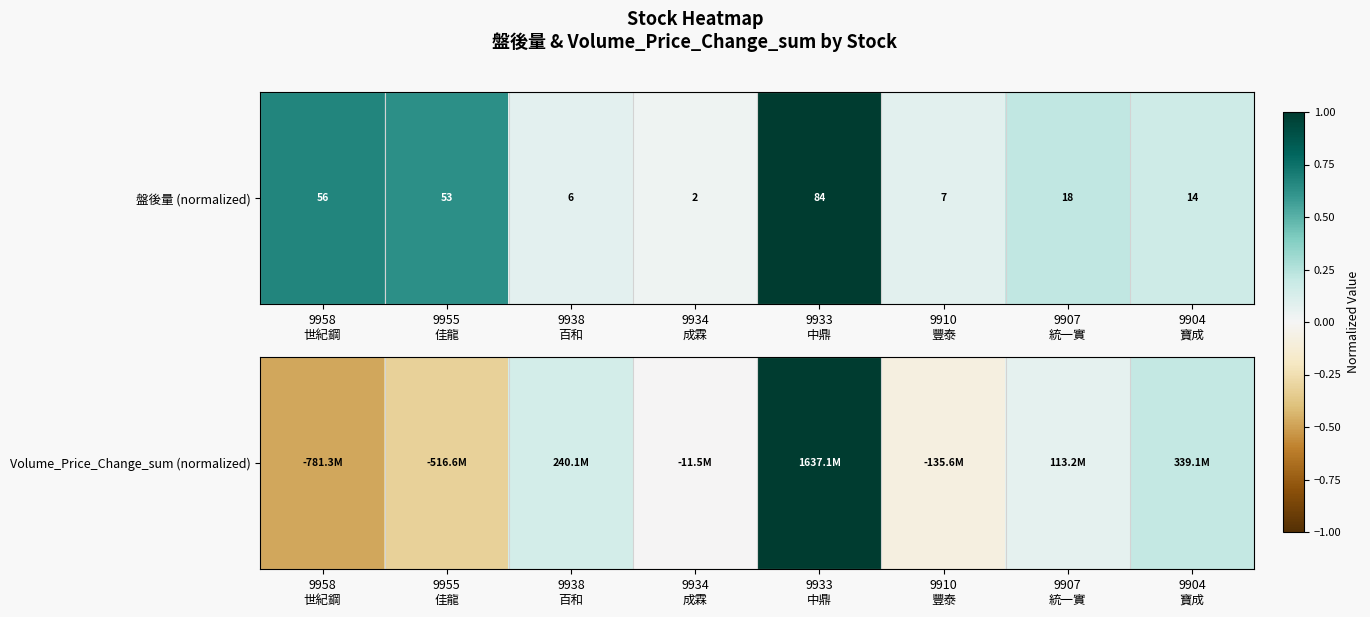

What is the difference between the maximum and minimum values?

1.5